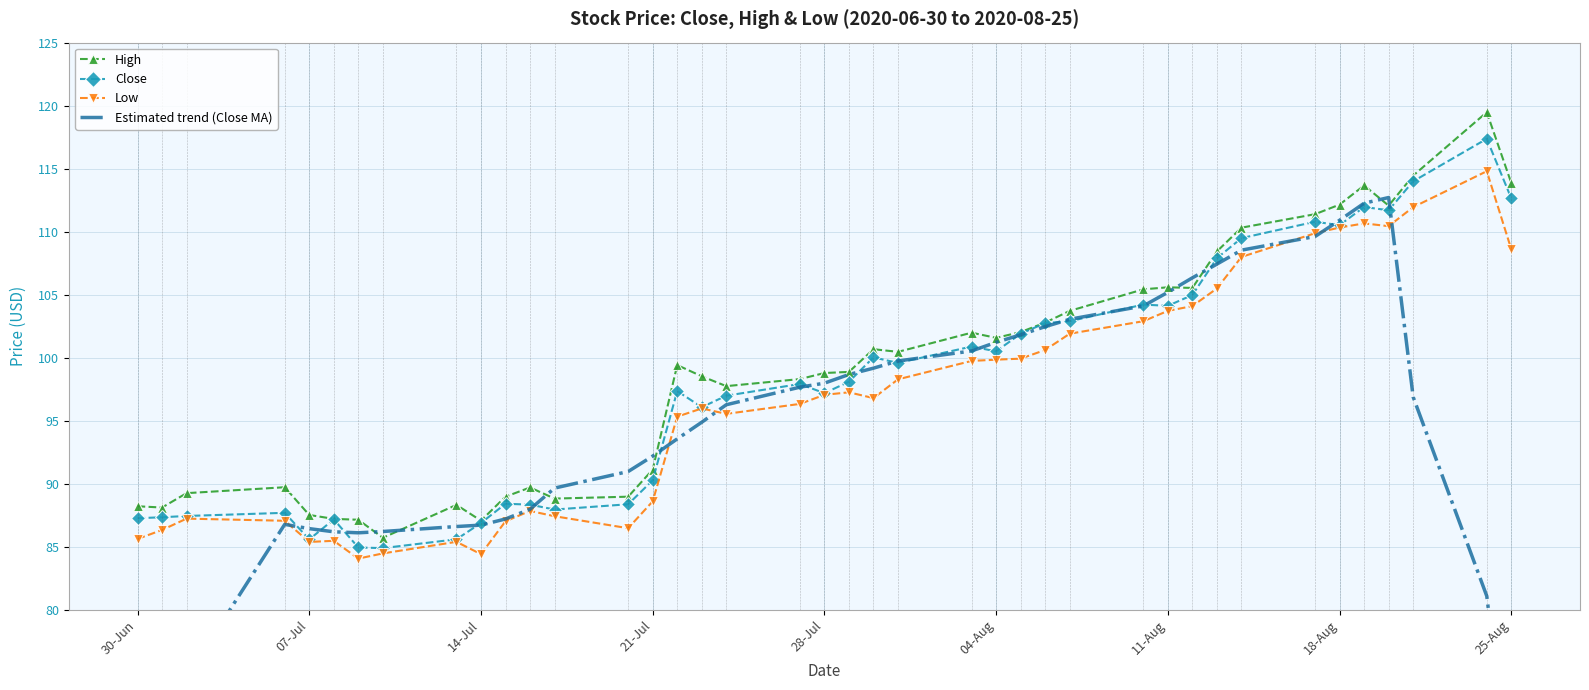

True or false: Close and High intersect in this chart.

False